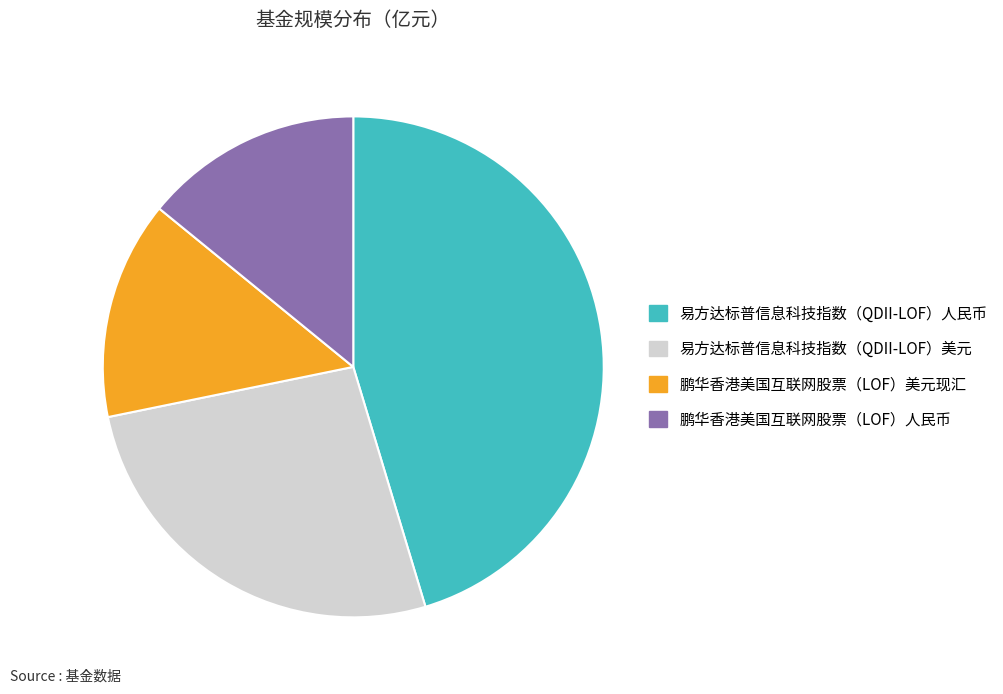

Does any single category account for the majority?

No